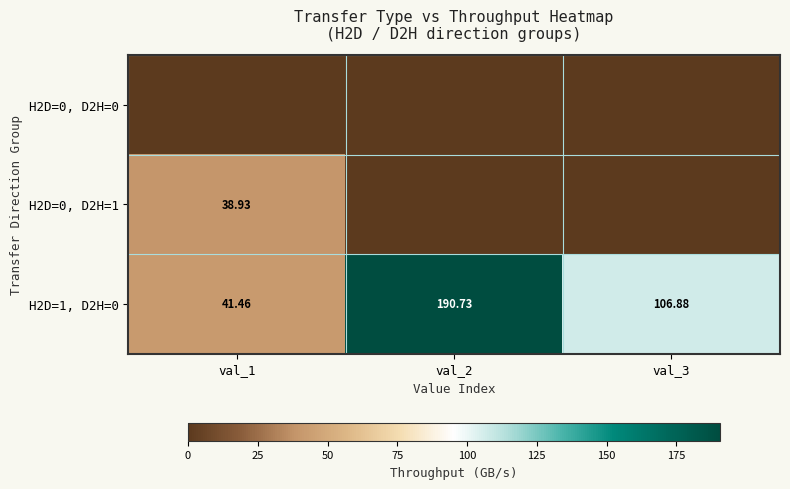

Between val_2 and val_3, which is larger?

val_2